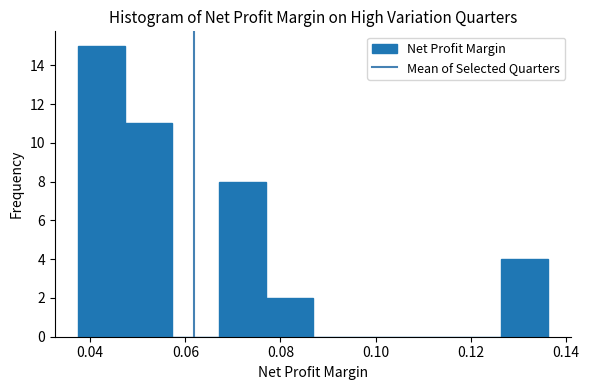

How tall is the bar that spans 0.076 to 0.086 on the x-axis? Neither the bar edges nor the heights are printed on the chart, so give them approximately, as read against the axes.

2